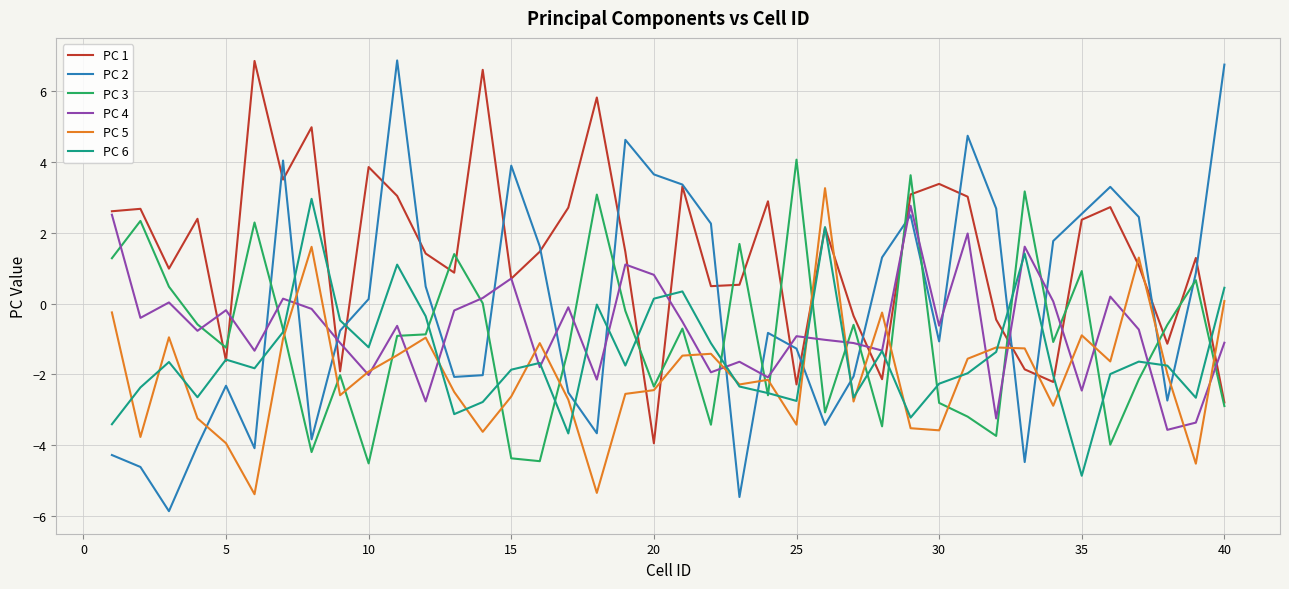

Which series ends up on top after the final intersection of PC 2 and PC 5?

PC 2